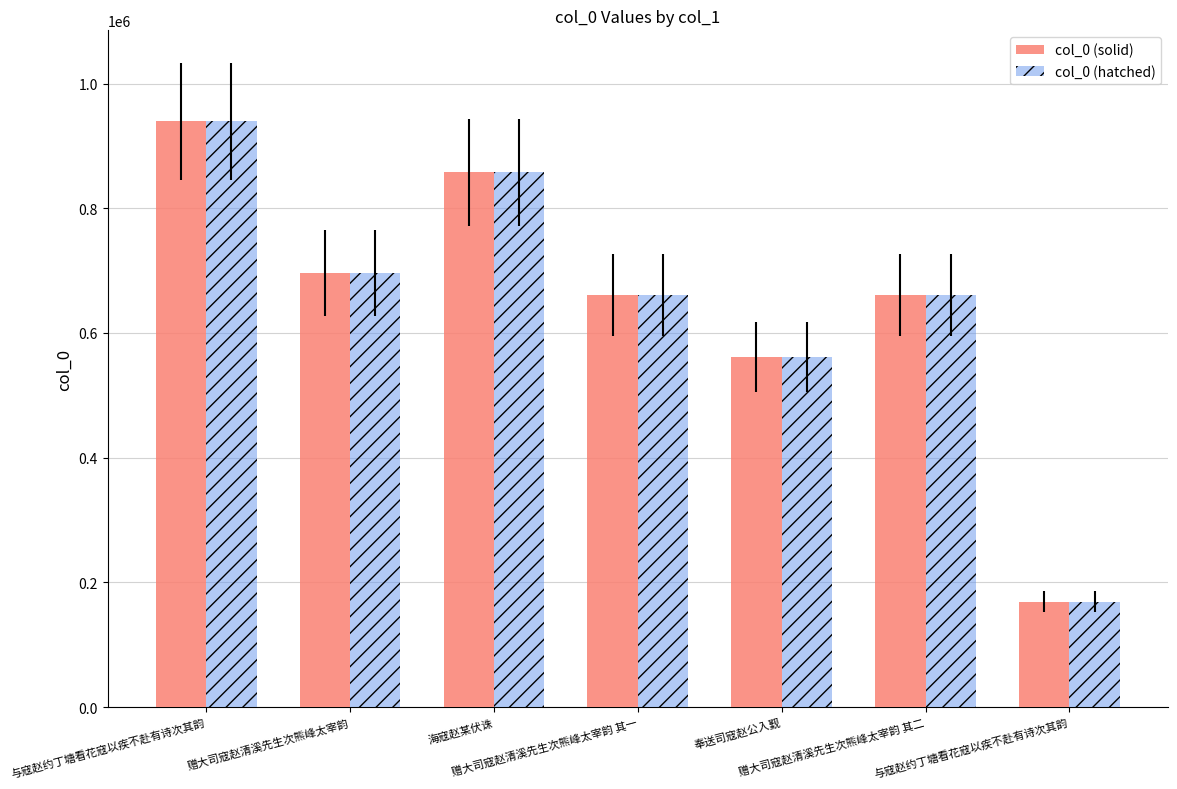

Where does the col_0 (hatched) series first go above 661136?

与寇赵约丁塘看花寇以疾不赴有诗次其韵